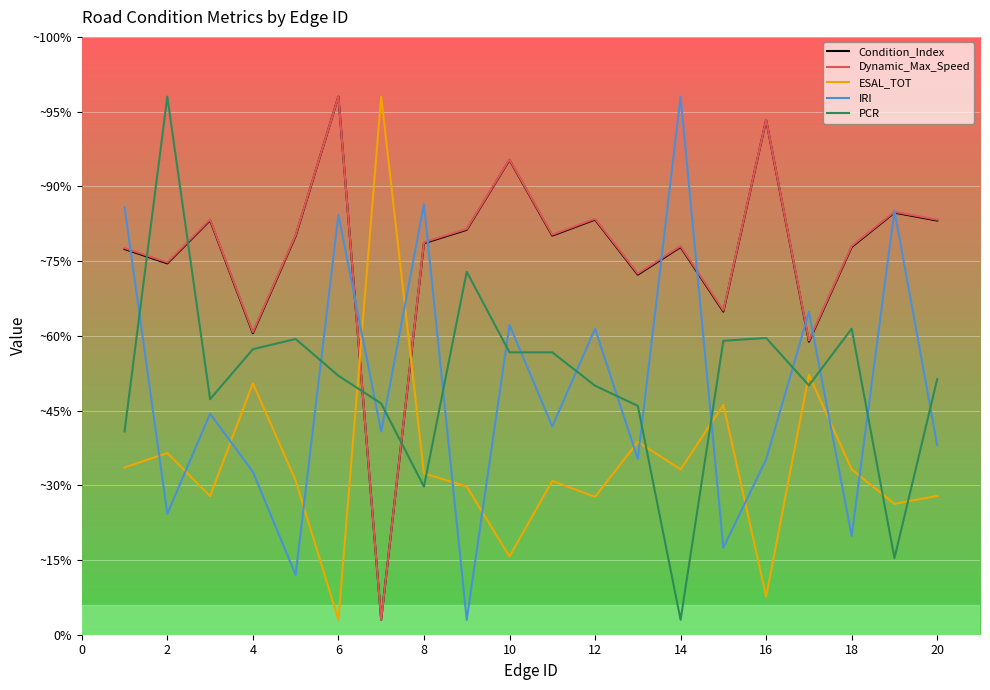

True or false: IRI and Dynamic_Max_Speed intersect in this chart.

True